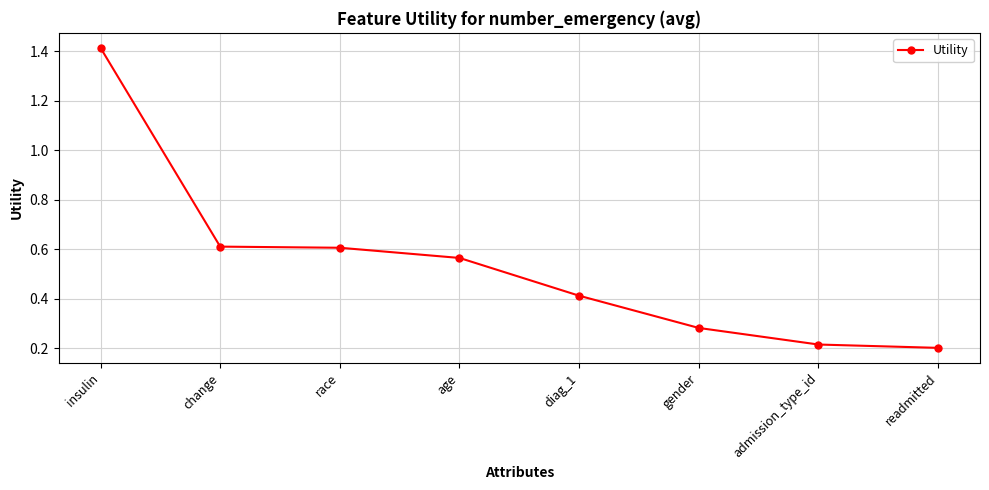

Count the values in the range 0 to 1.

7